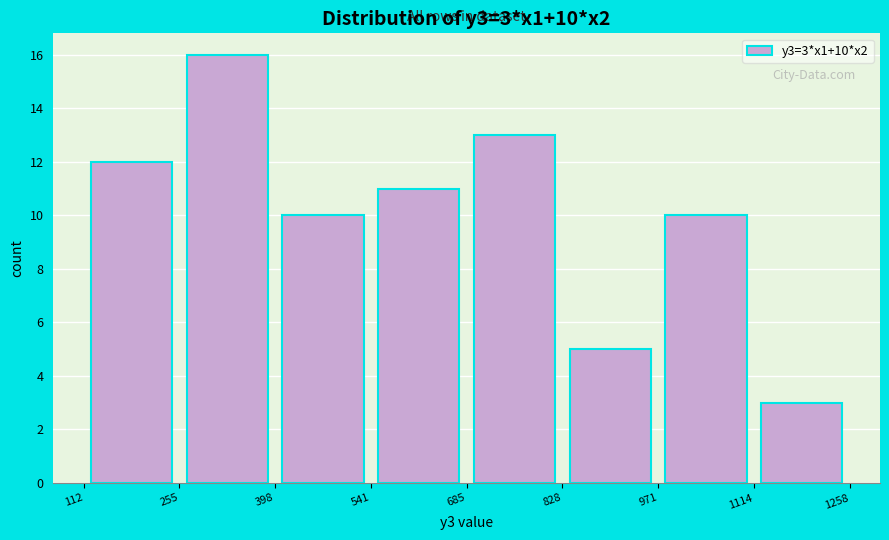

Which range on the x-axis has the tallest bar?

255 to 398